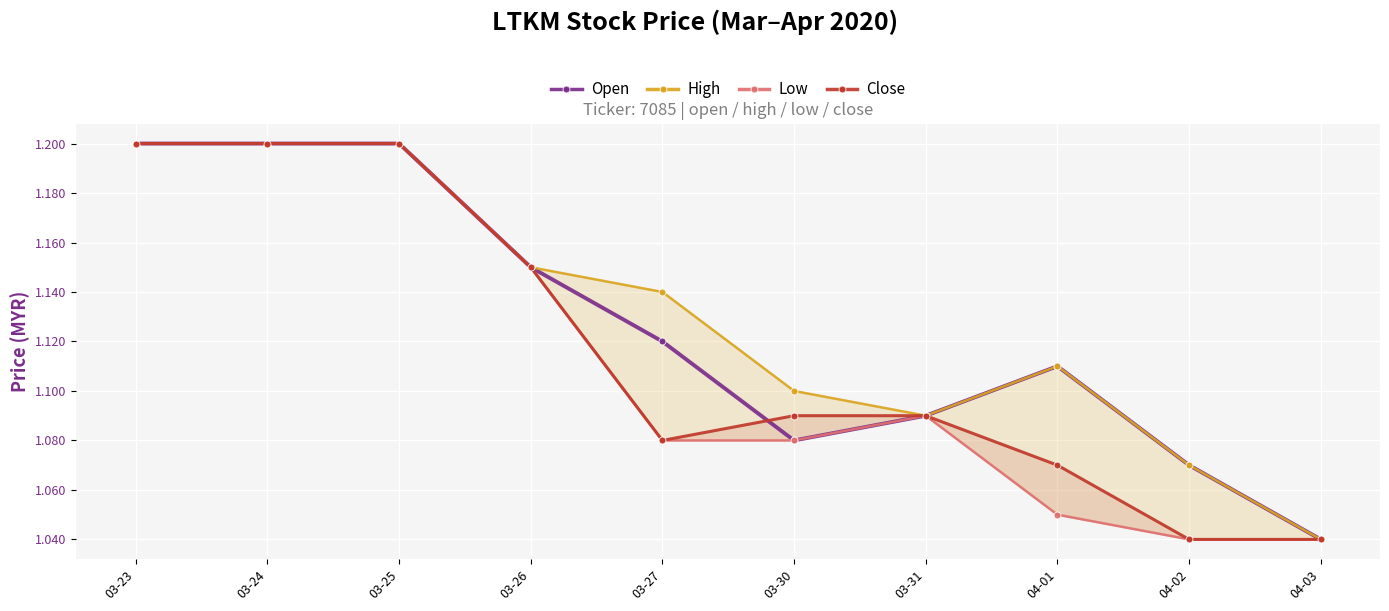

Rank the categories by High value from lowest to highest.

04-03, 04-02, 03-31, 03-30, 04-01, 03-27, 03-26, 03-23, 03-24, 03-25